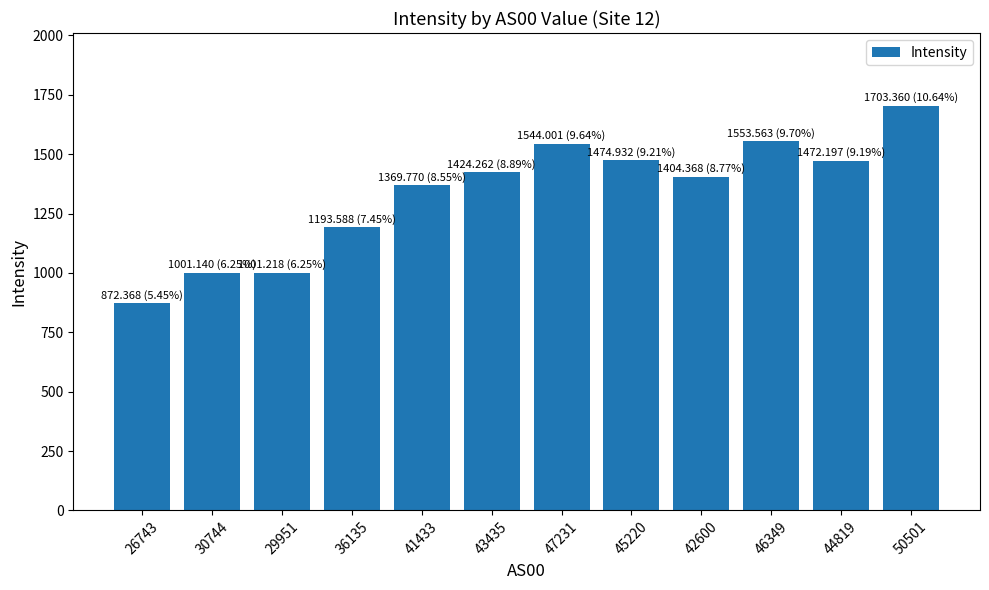

Approximately how many times larger is the value at 36135 compared to 45220?

0.8